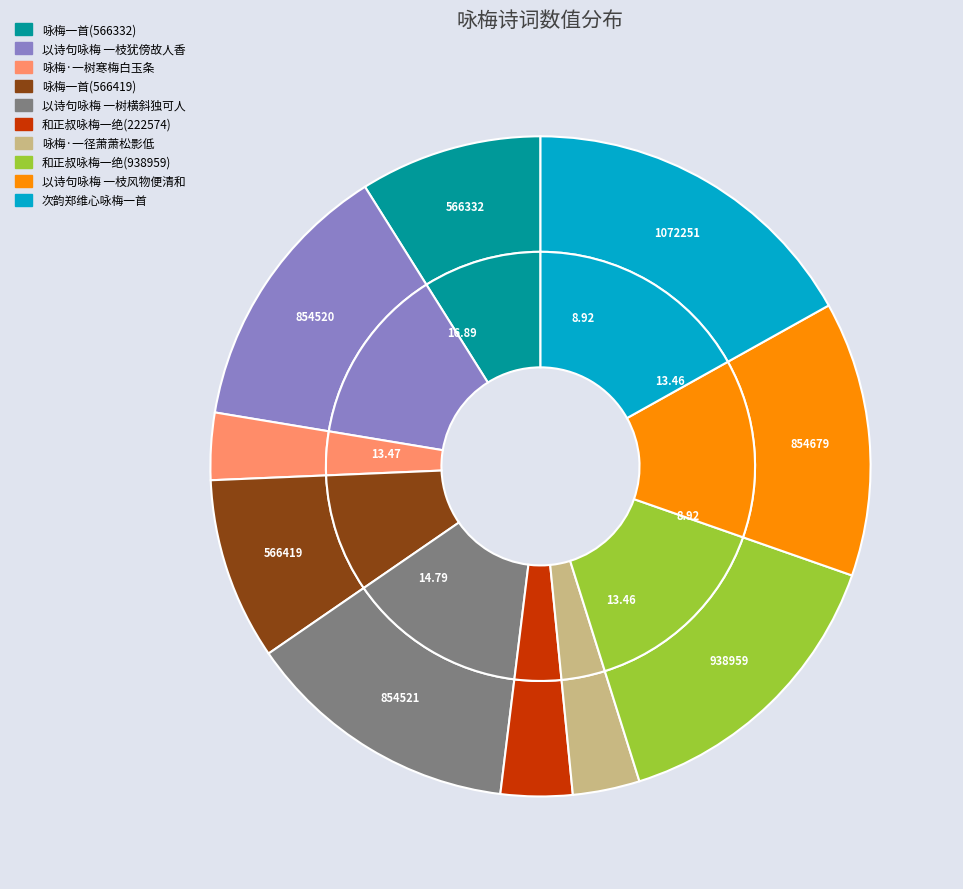

True or false: 以诗句咏梅 一枝风物便清和 accounts for 1% of the total.

False